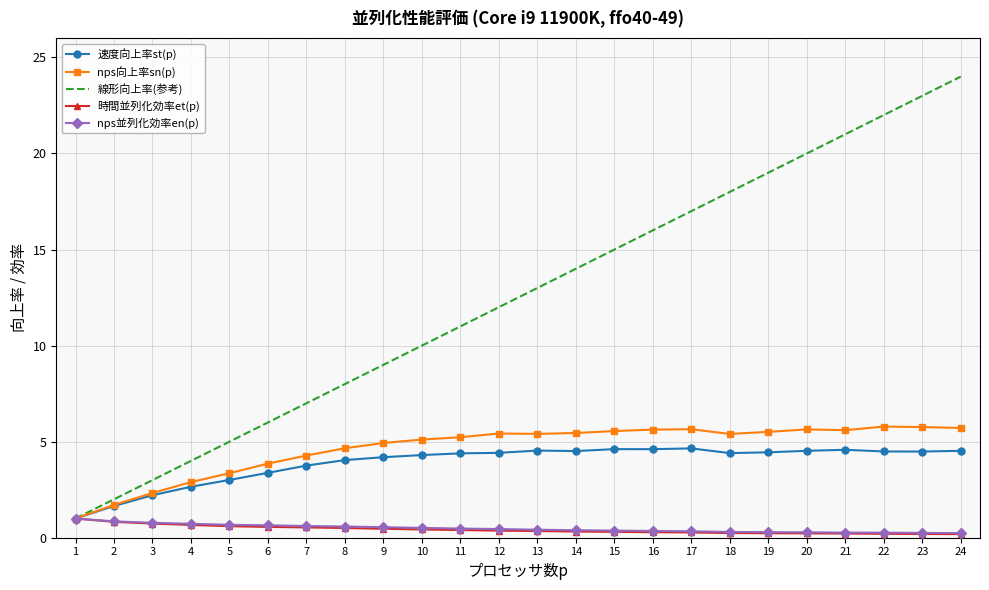

What are all the series names shown in the legend?

速度向上率st(p), nps向上率sn(p), 線形向上率(参考), 時間並列化効率et(p), nps並列化効率en(p)